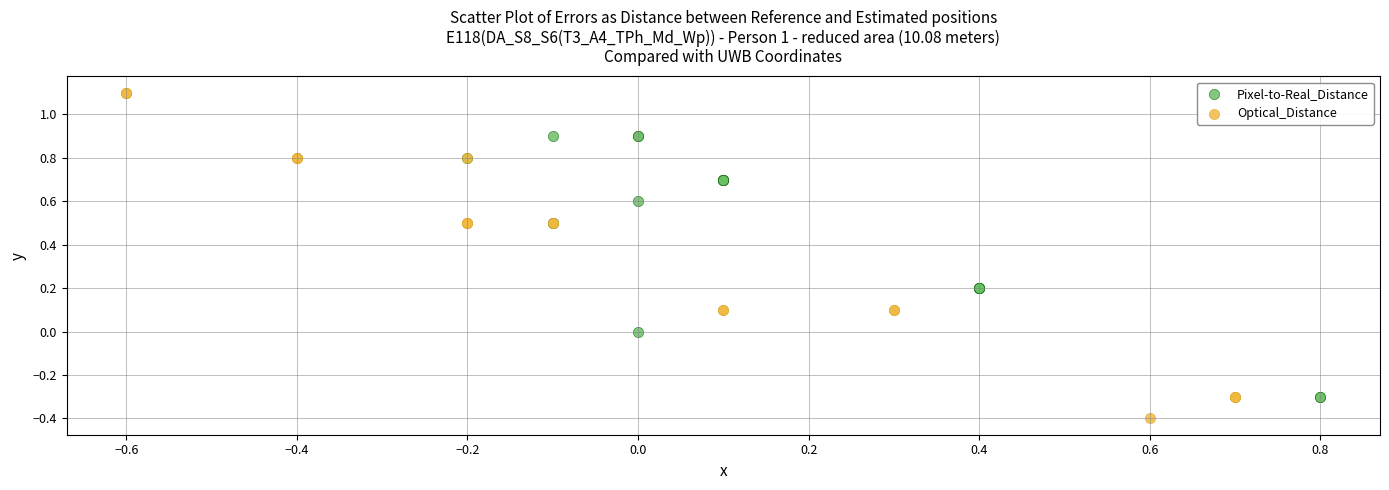

Which series reaches the maximum Y coordinate?

Optical_Distance